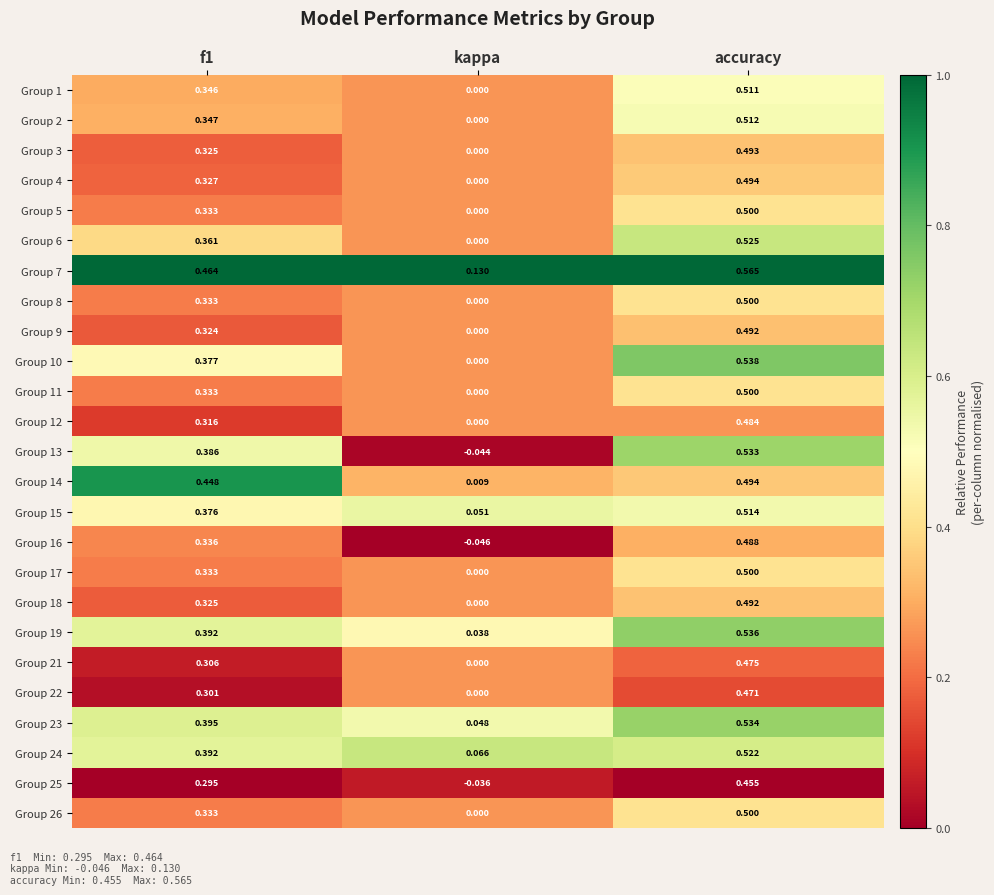

At which label is Group 17 closest to 0?

kappa